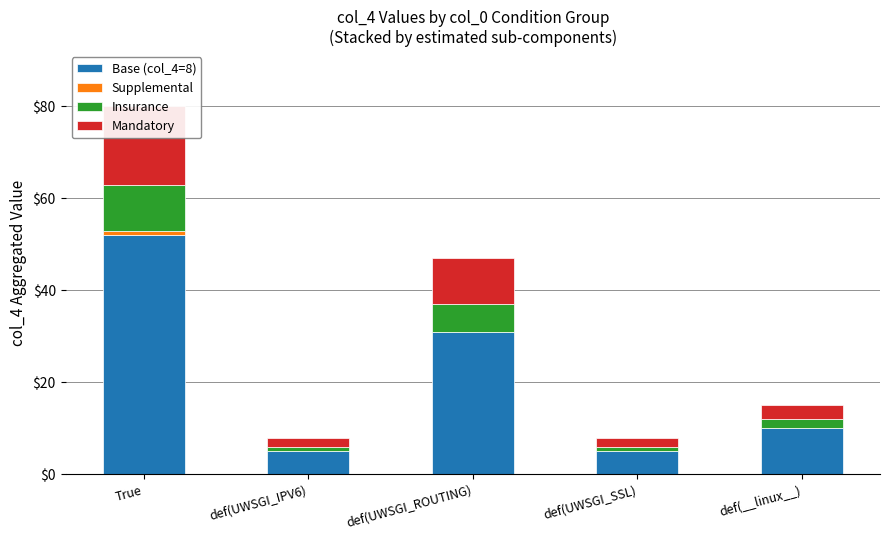

How many bars are there in each group?

4